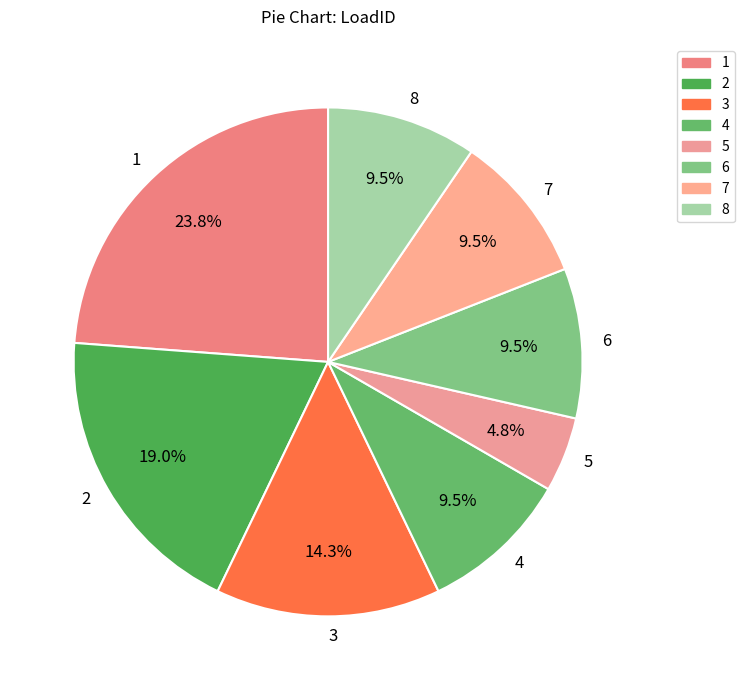

Is it true that 4 is 1% of the pie?

False